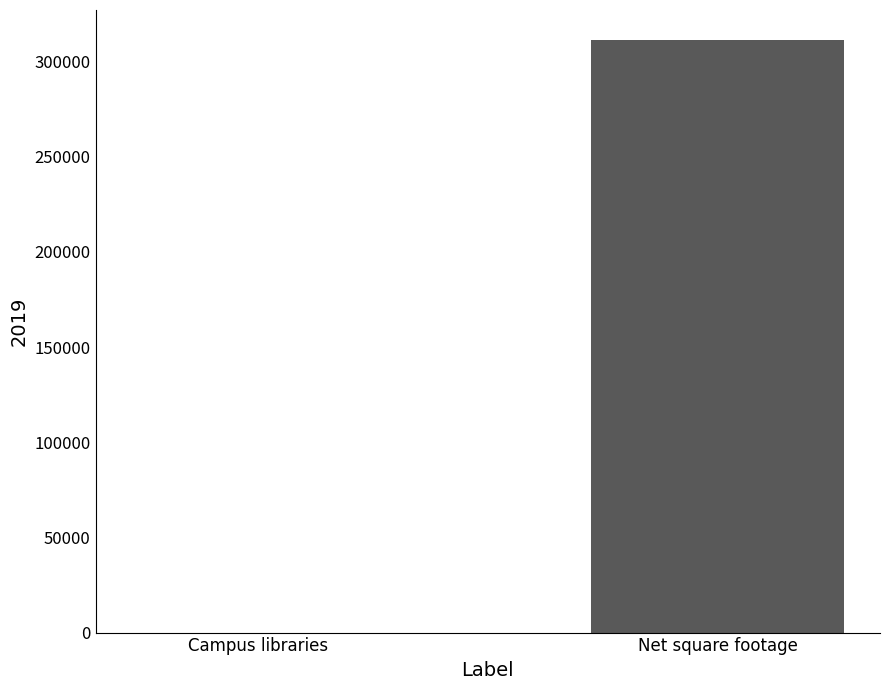

Are the bars grouped side by side (vs. stacked)?

No